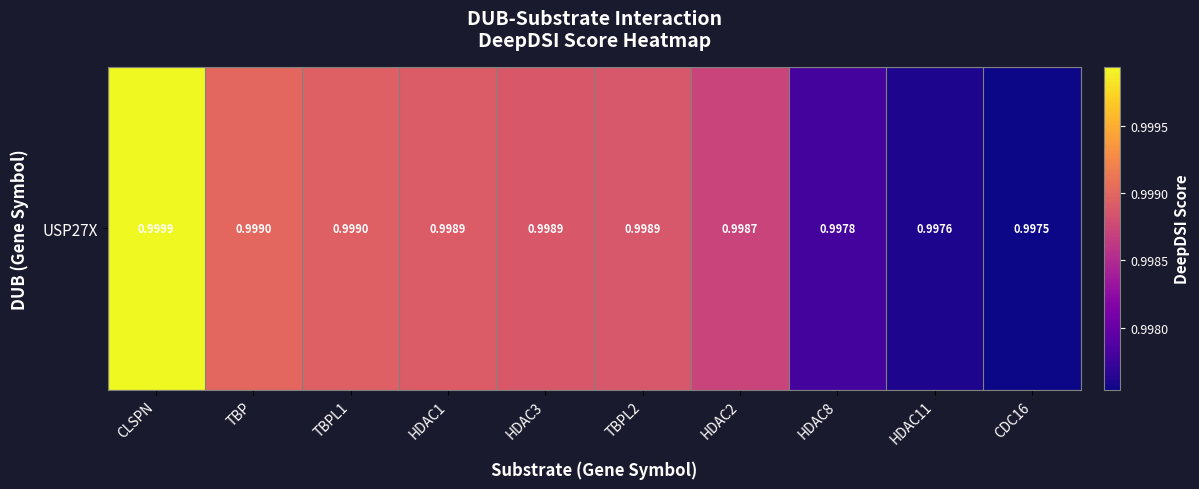

Rank the categories by value from highest to lowest.

CLSPN, TBP, TBPL1, HDAC1, HDAC3, TBPL2, HDAC2, HDAC8, HDAC11, CDC16